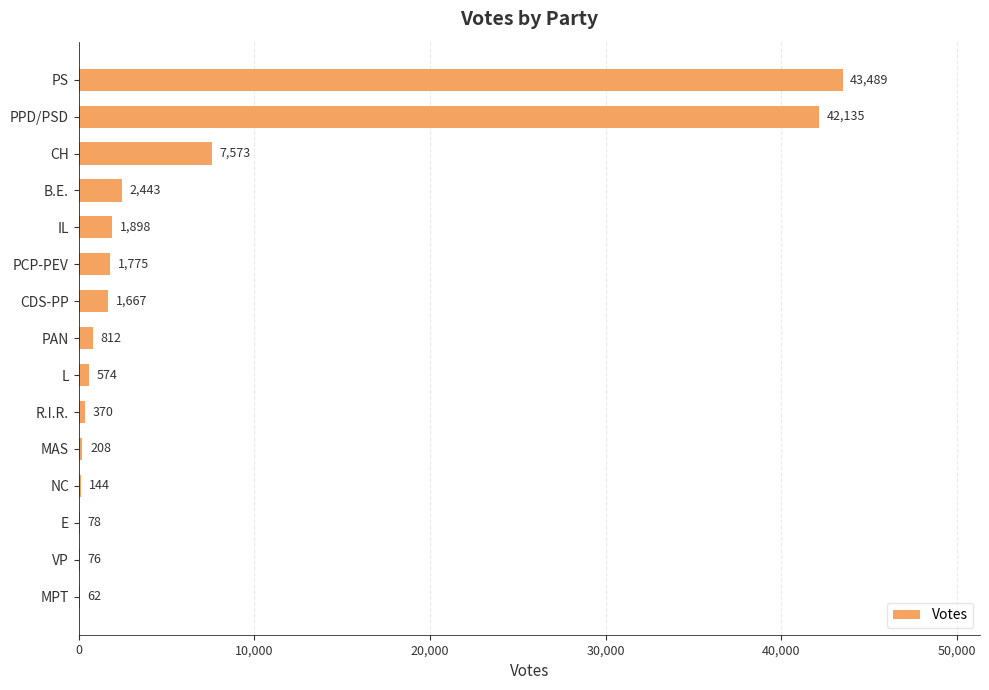

What is the maximum value shown in the chart?

43489